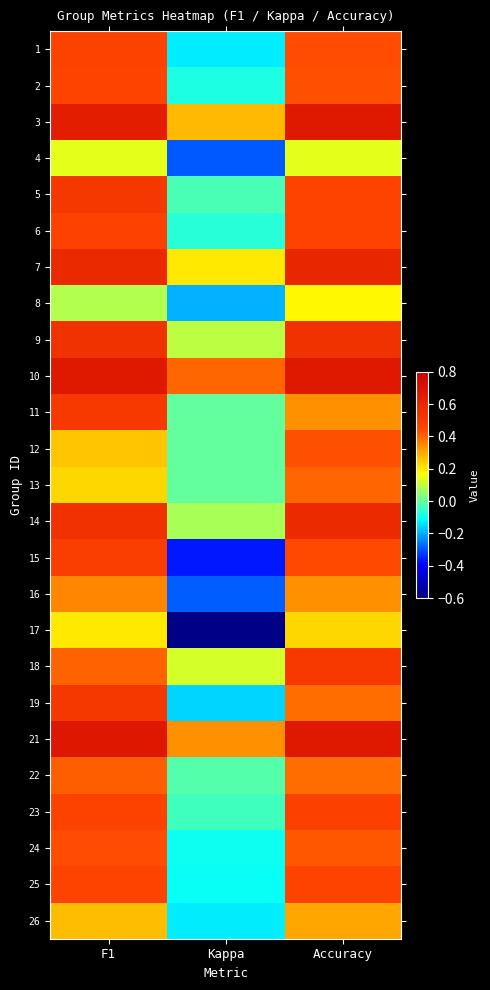

Which label corresponds to the largest value in the chart?

F1